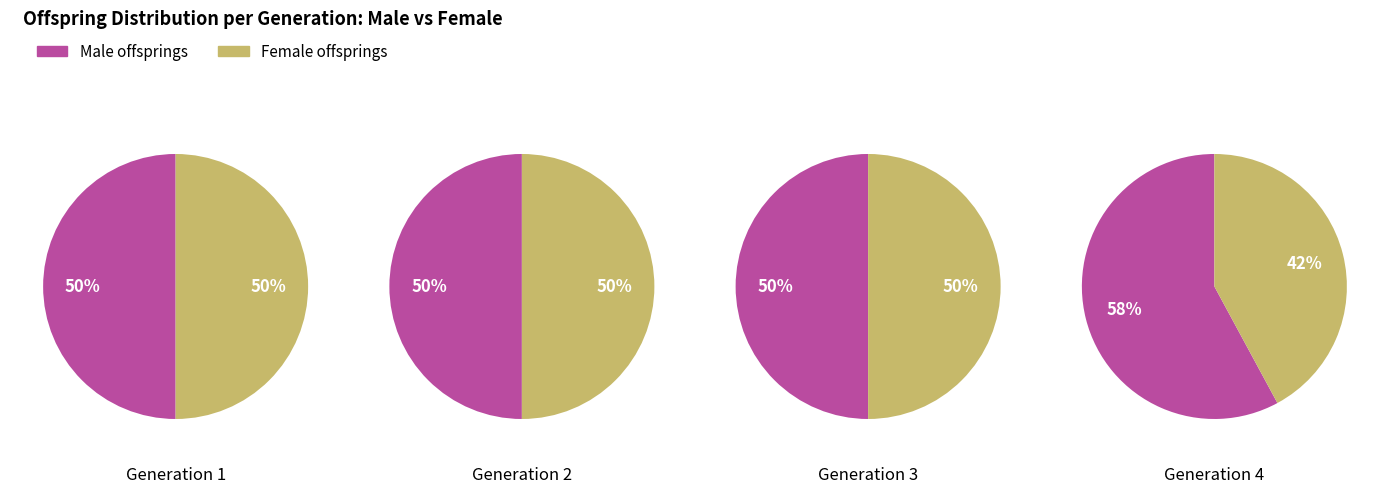

Does any single category account for the majority?

Yes